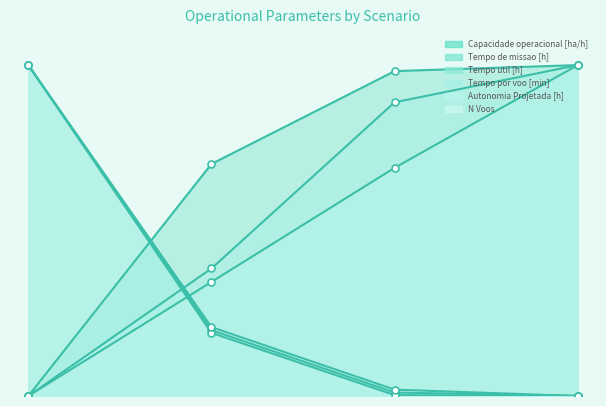

True or false: Tempo de missao [h] has more than 2 interior local peaks.

False